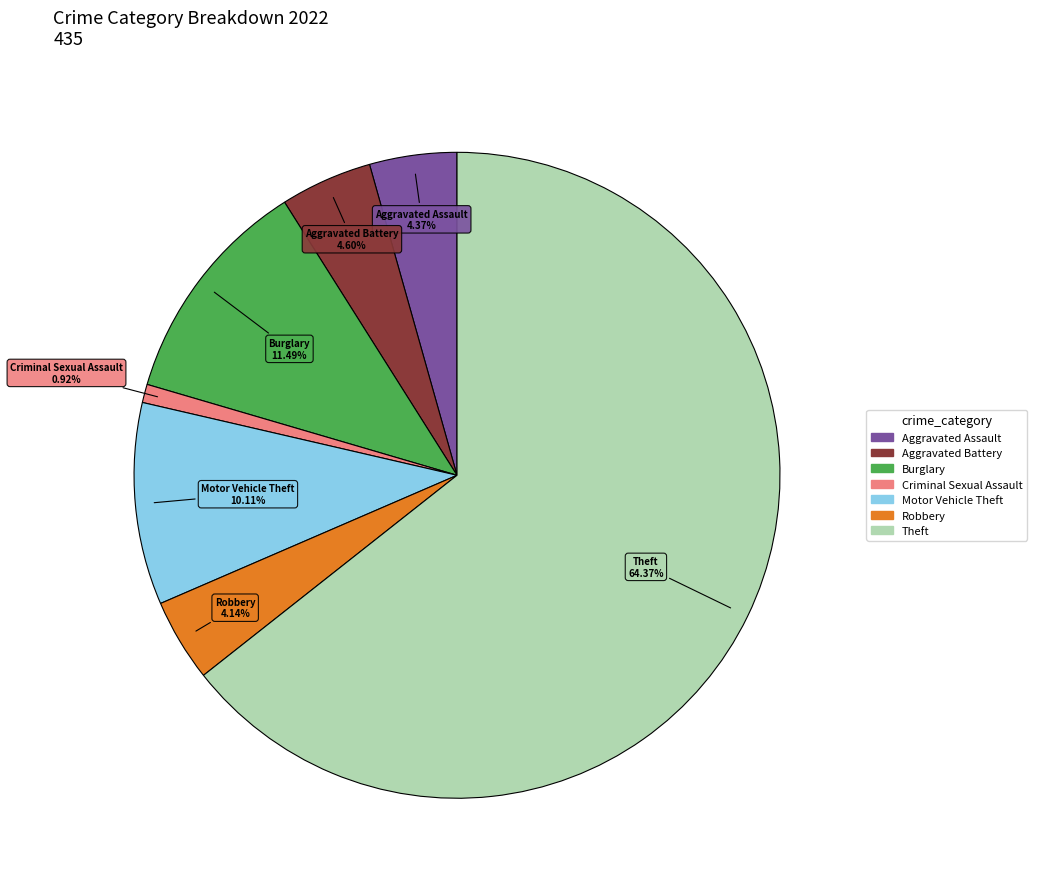

Does any single category account for the majority?

Yes